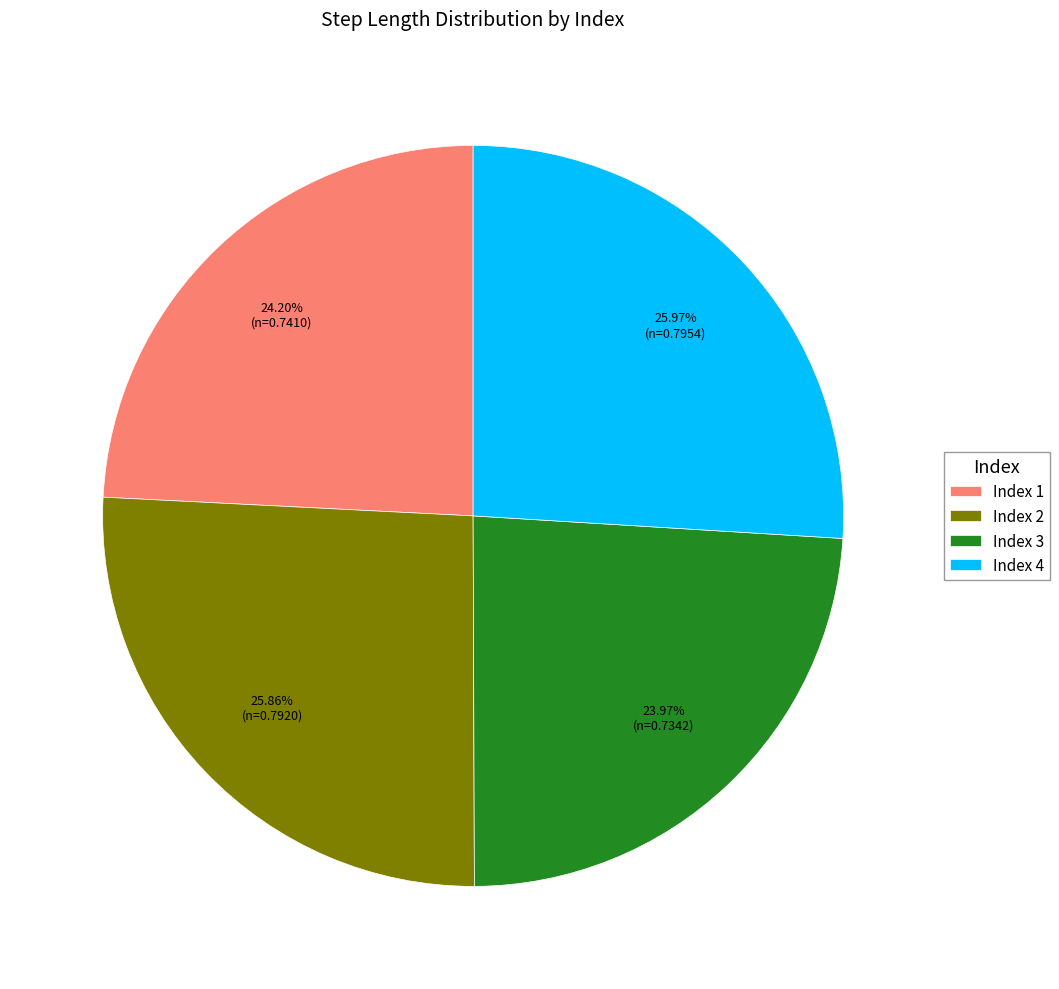

Do Index 1 and Index 3 together represent more than half of the pie?

No